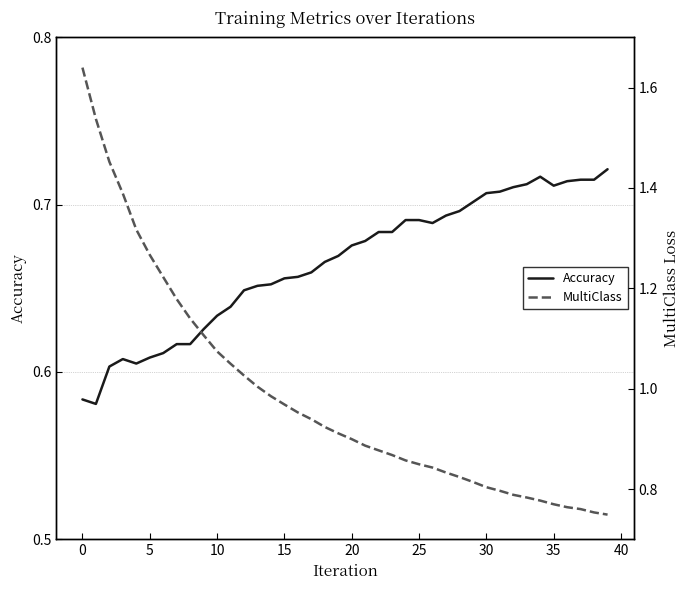

How many interior local peaks does the Accuracy series have?

2